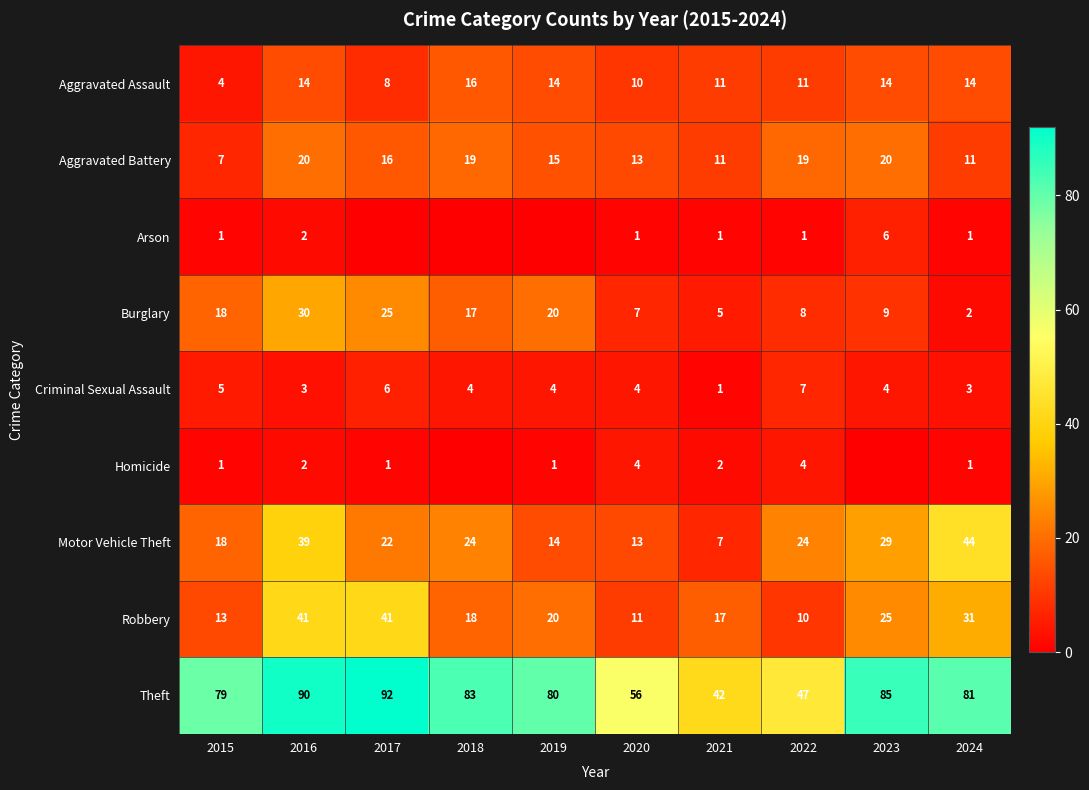

At which category is the sum across all series the highest?

2016